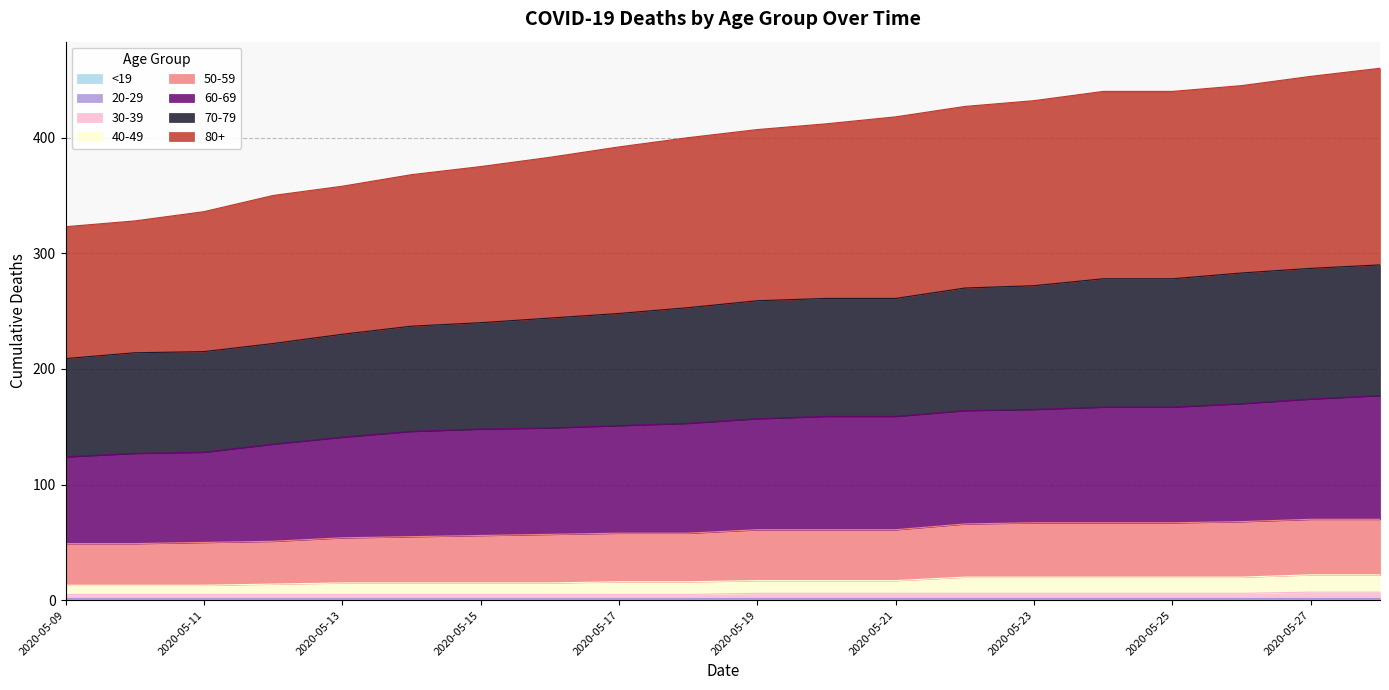

True or false: 40-49 has a value of 24 at 2020-05-20.

False